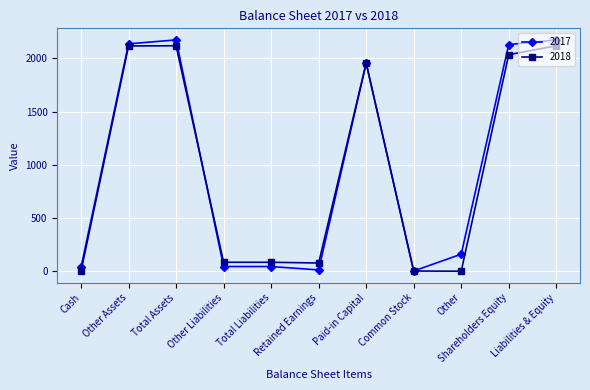

What position from the left is Total Liabilities?

5